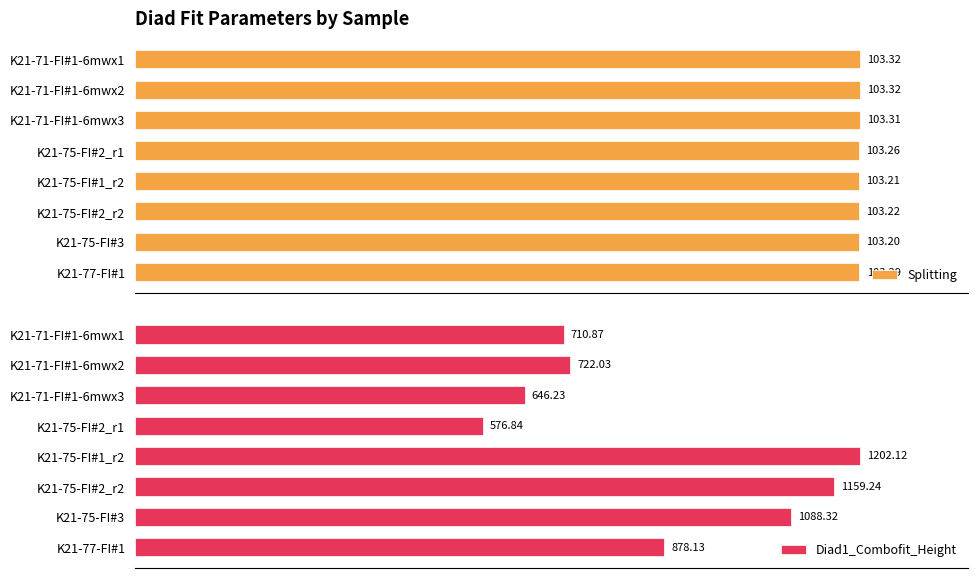

Which series has the largest range (max minus min)?

Diad1_Combofit_Height